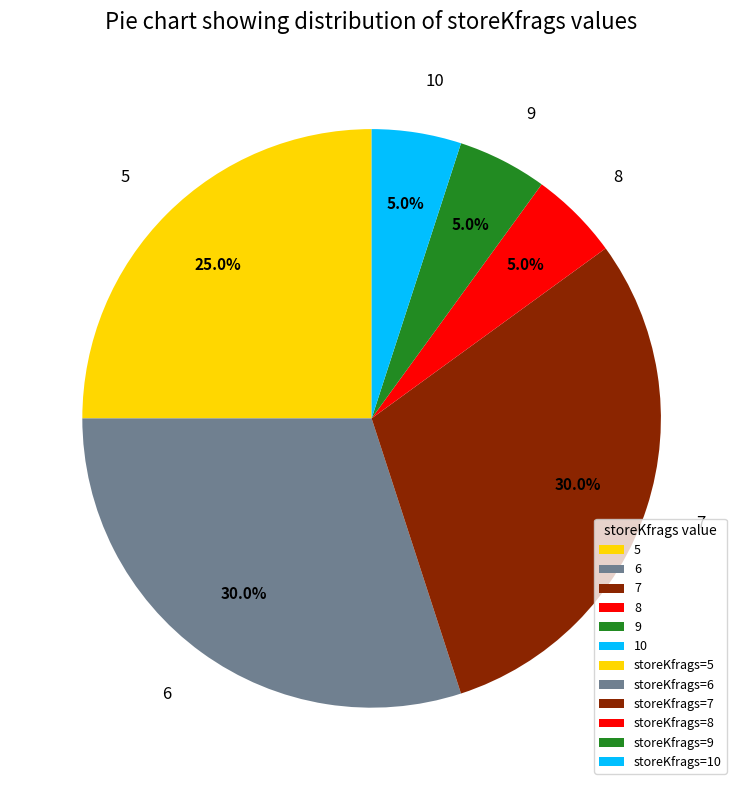

What percentage is NOT represented by 10?

95.0%